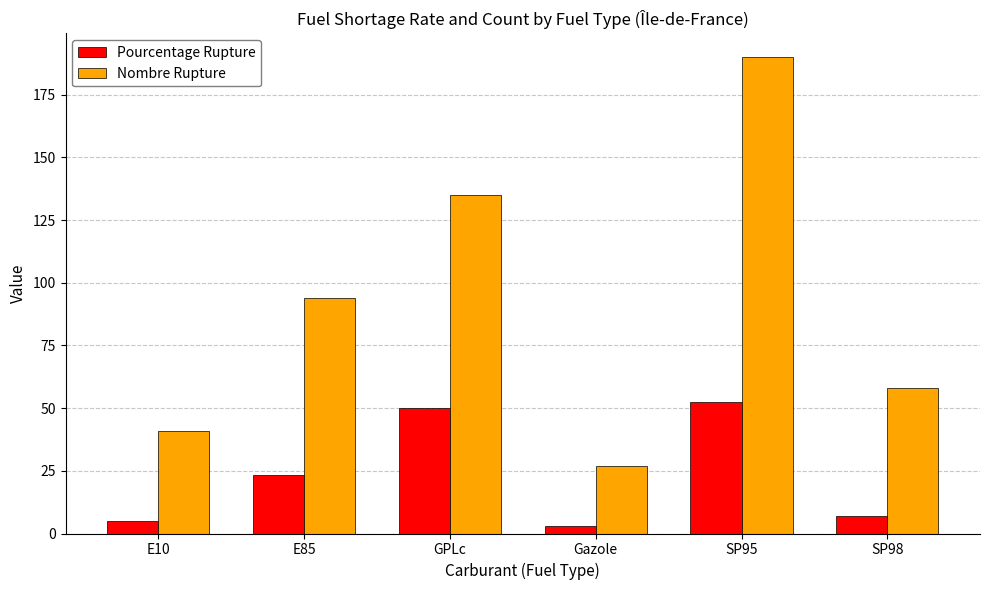

What is the minimum value for Nombre Rupture?

27.0